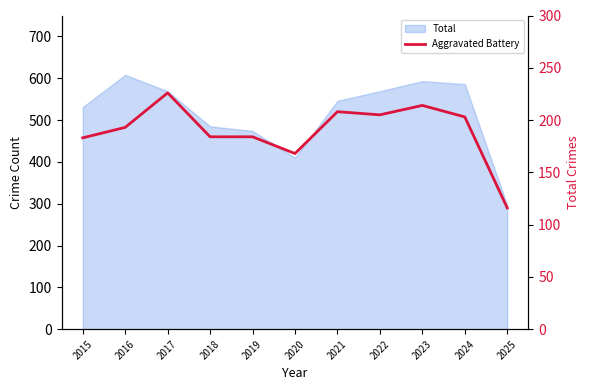

What is the ratio of the value at 2017 to the value at 2021?

1.1